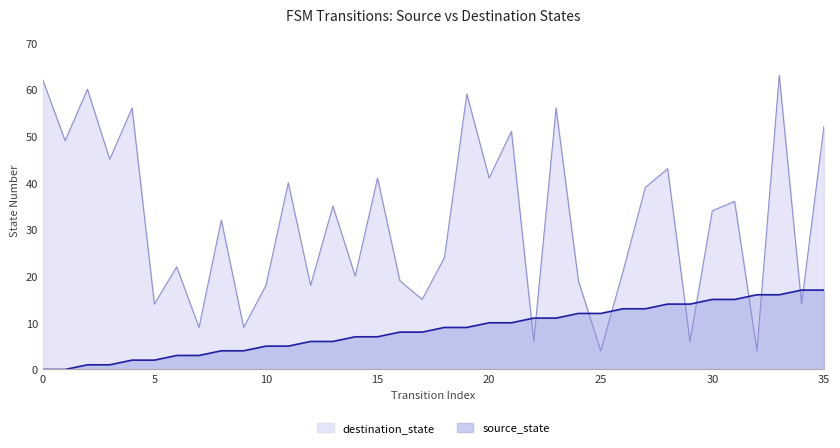

Reading left to right, list all the values displayed in this chart.

source_state: 0=0	1=0	2=1	3=1	4=2	5=2	6=3	7=3	8=4	9=4	10=5	11=5	12=6	13=6	14=7	15=7	16=8	17=8	18=9	19=9	20=10	21=10	22=11	23=11	24=12	25=12	26=13	27=13	28=14	29=14	30=15	31=15	32=16	33=16	34=17	35=17
destination_state: 0=62	1=49	2=60	3=45	4=56	5=14	6=22	7=9	8=32	9=9	10=18	11=40	12=18	13=35	14=20	15=41	16=19	17=15	18=24	19=59	20=41	21=51	22=6	23=56	24=19	25=4	26=21	27=39	28=43	29=6	30=34	31=36	32=4	33=63	34=14	35=52